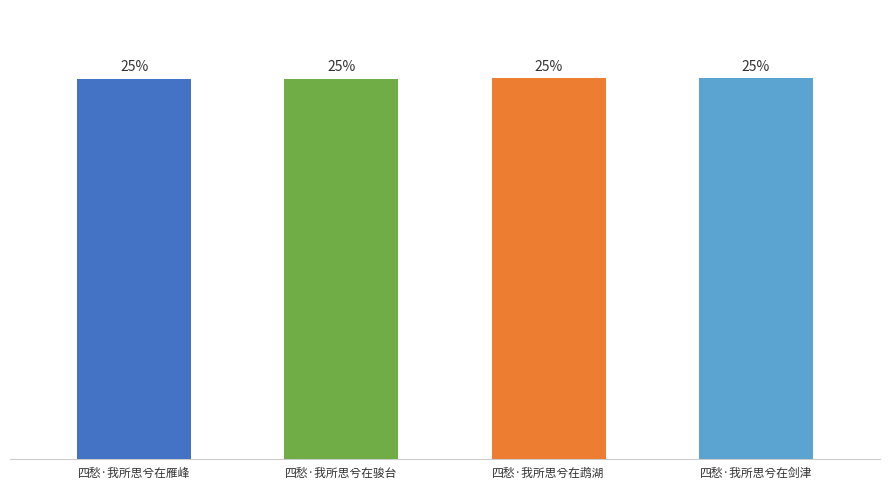

List the labels in order of value, largest first.

四愁·我所思兮在剑津, 四愁·我所思兮在鹉湖, 四愁·我所思兮在雁峰, 四愁·我所思兮在骏台